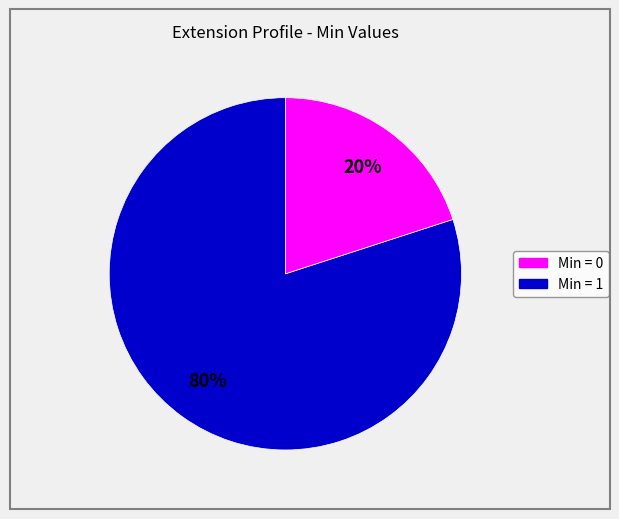

Is there a majority slice in this chart?

Yes